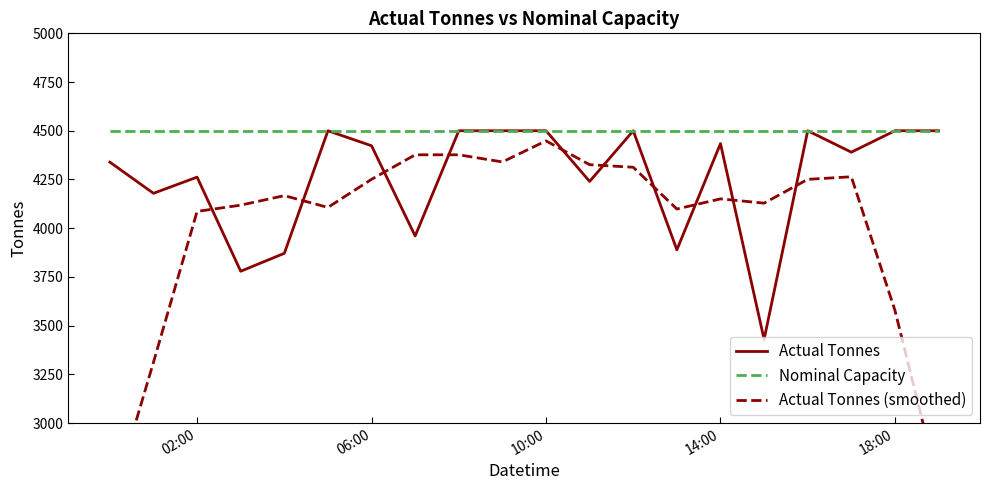

What are all the series names shown in the legend?

Actual Tonnes, Nominal Capacity, Actual Tonnes (smoothed)